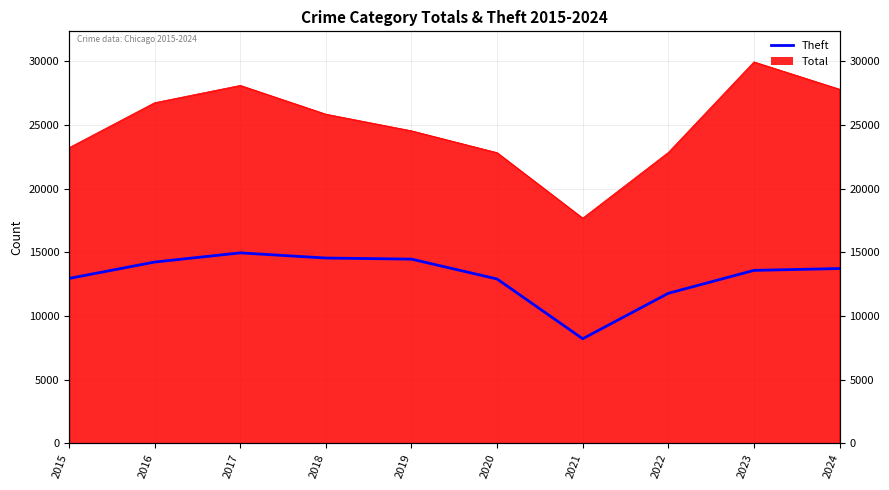

What is the smallest value displayed?

8225